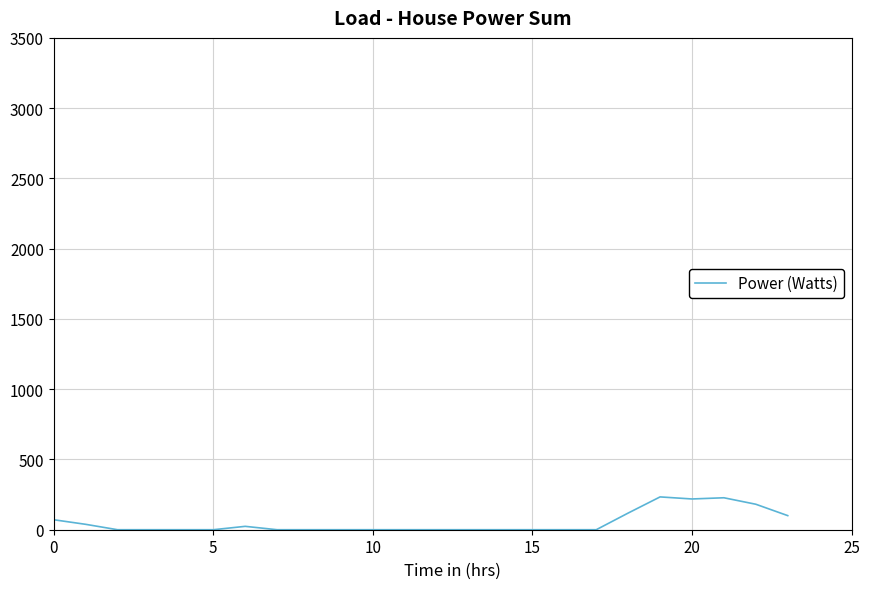

What is the difference between the maximum and minimum values?

233.5